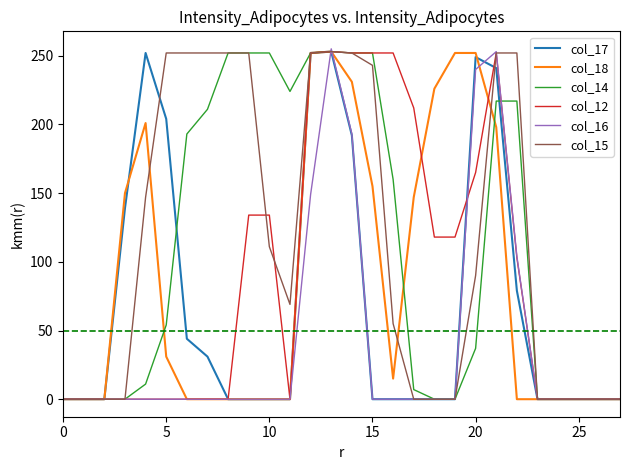

How many lines are shown in the chart?

6